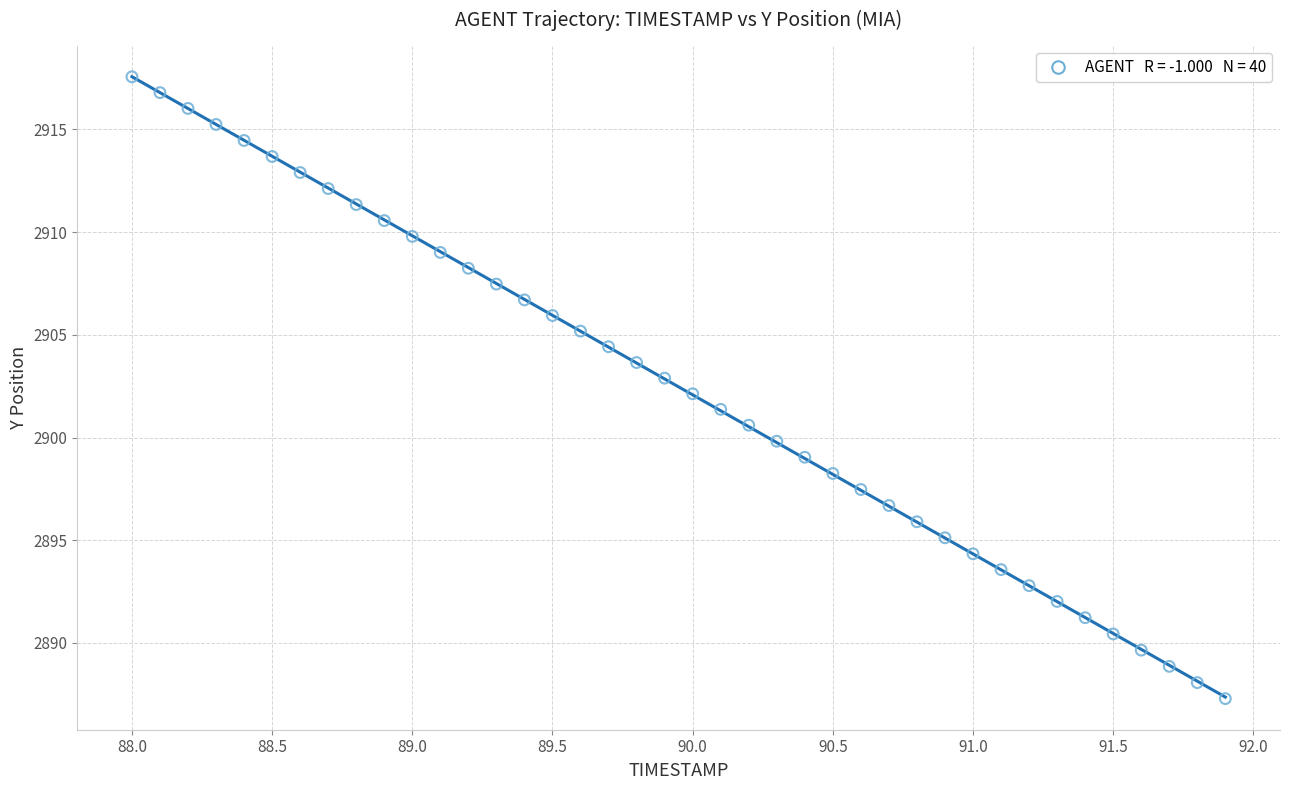

What is the range of X values (max minus min)?

3.9